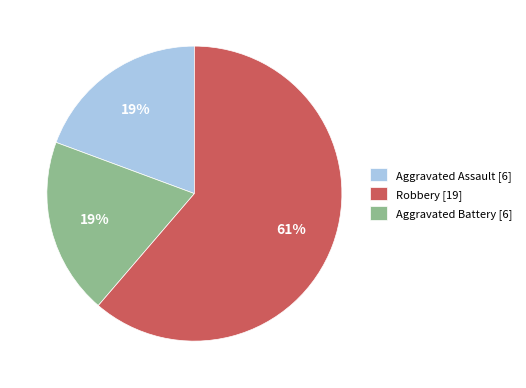

Which slice is the largest?

Aggravated Battery [6]